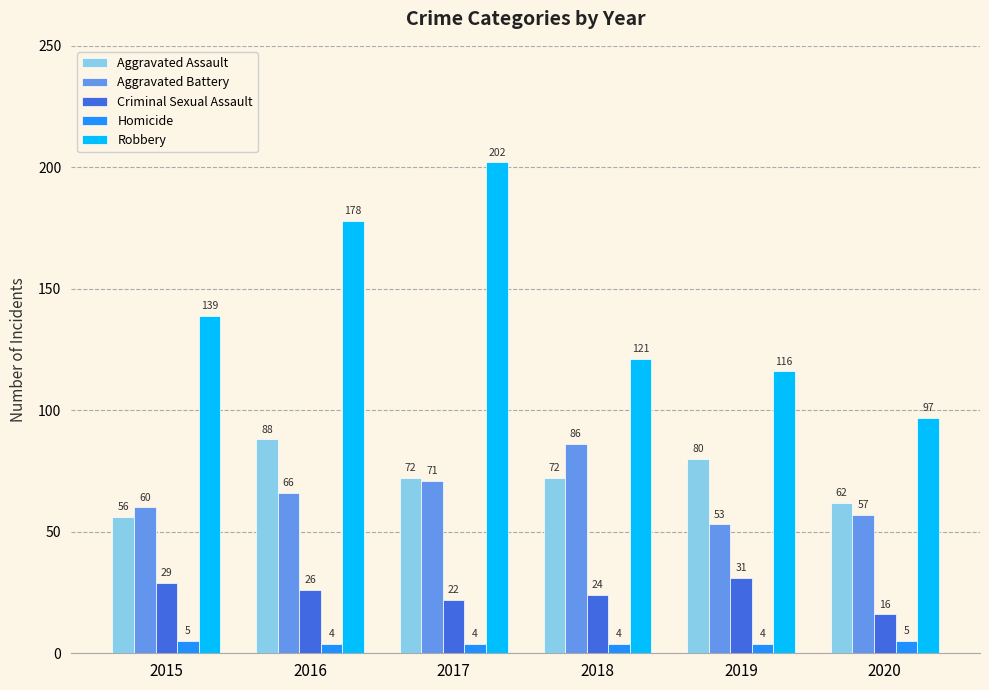

Which series has the largest total across all categories?

Robbery